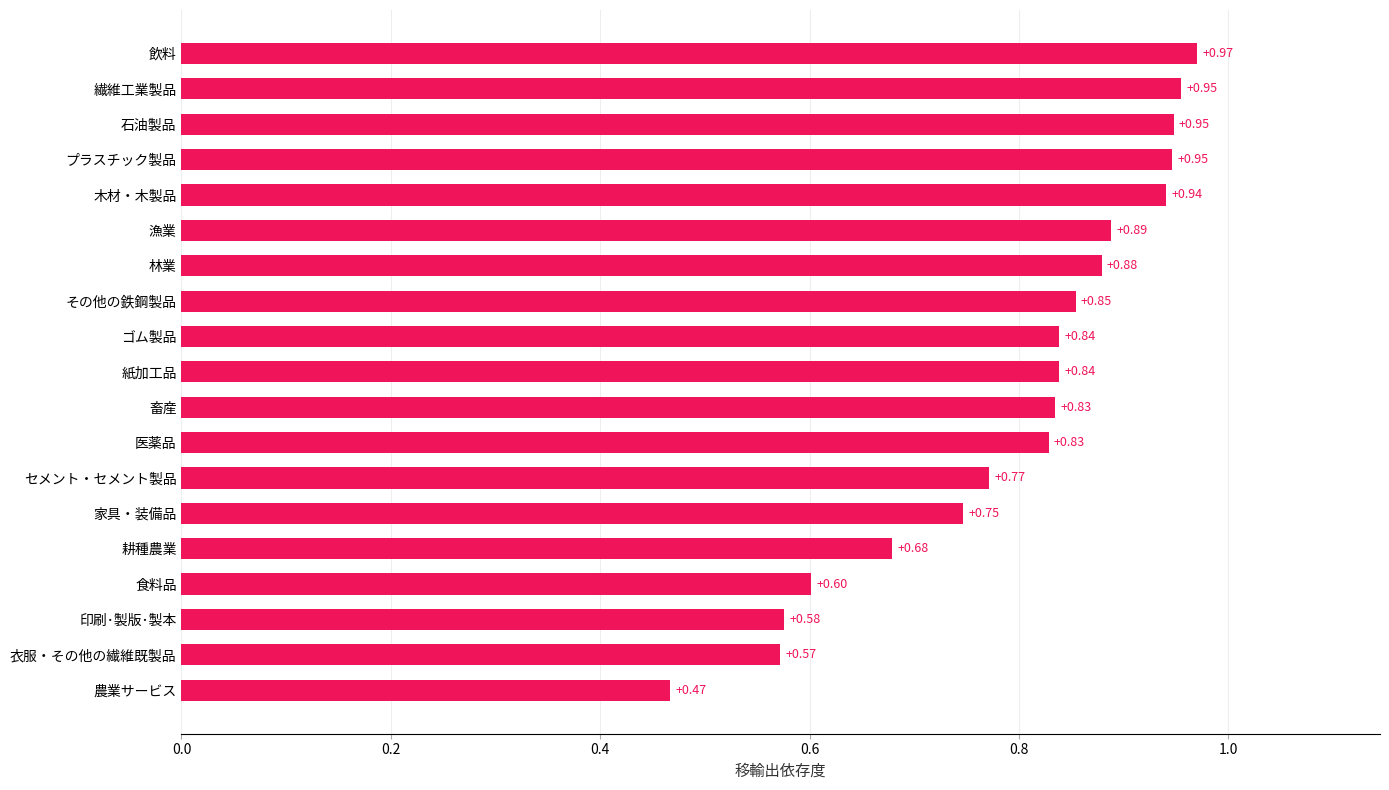

What is the difference between the maximum and second lowest values?

0.4